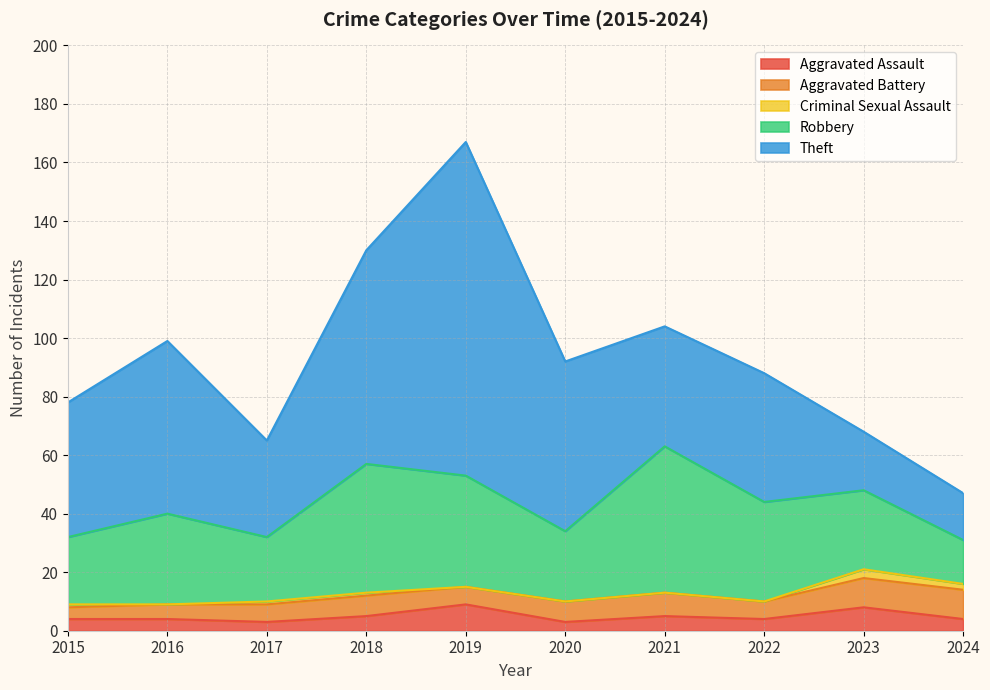

Is it true that Aggravated Assault equals 4 at 2022?

True